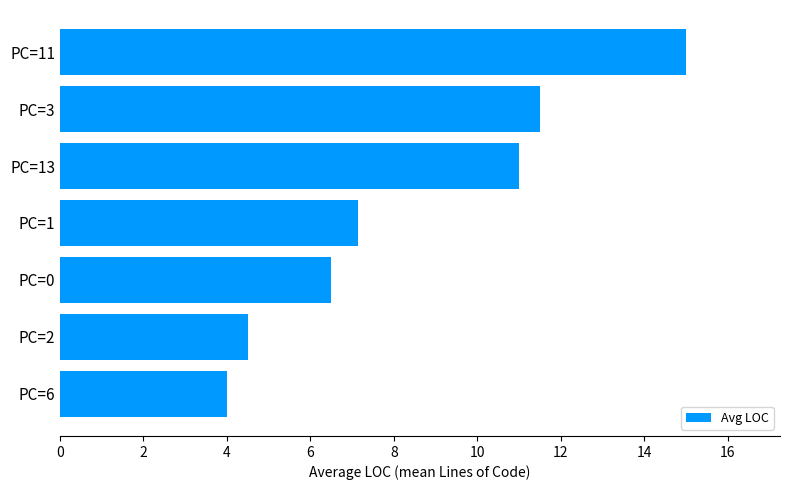

Is it true that the value at PC=1 is 12.7?

False